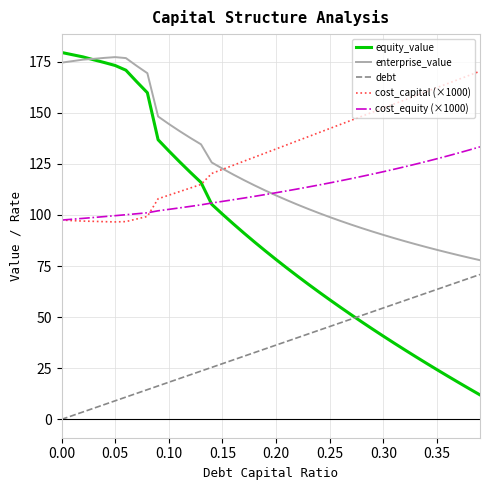

How many times do equity_value and cost_equity (×1000) cross each other?

1